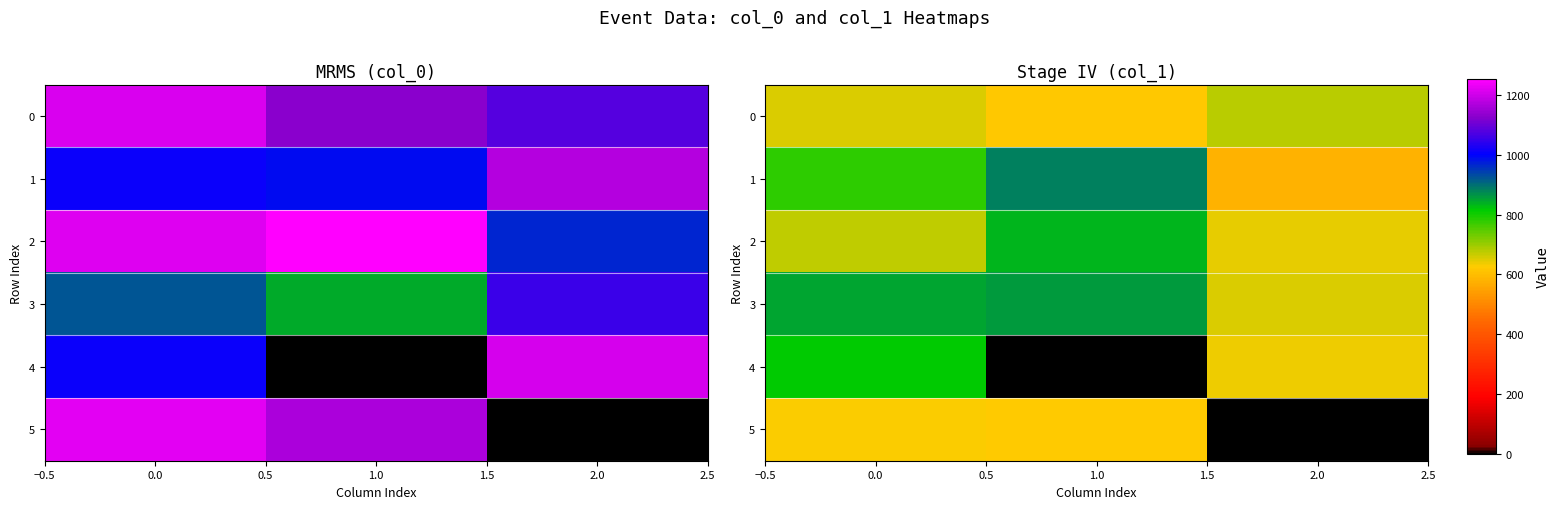

How many data points in 3 are above 847?

2